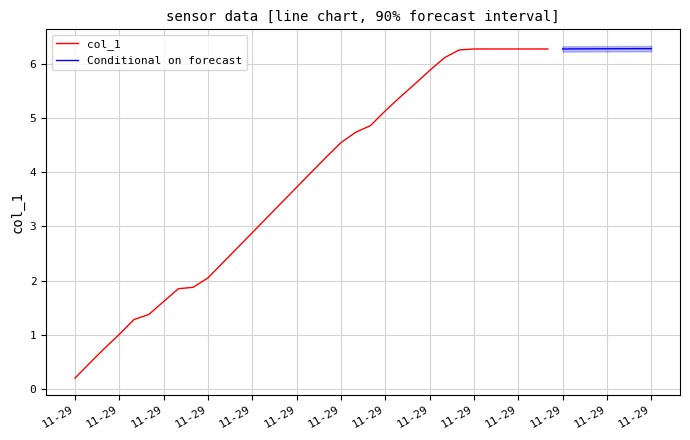

What is the value of the 16th point from the left?

3.7